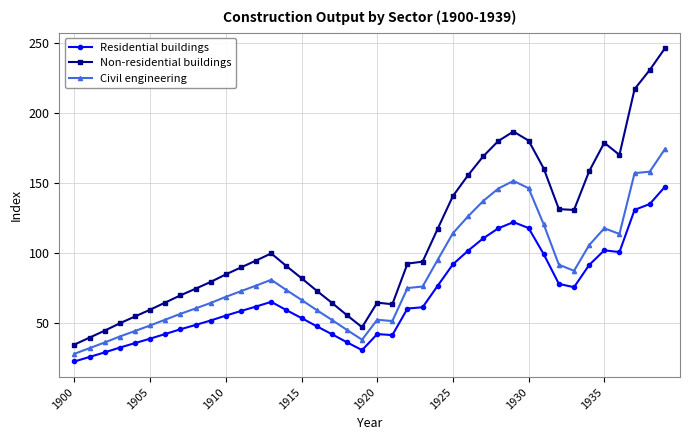

What is the minimum value shown in the chart?

22.8